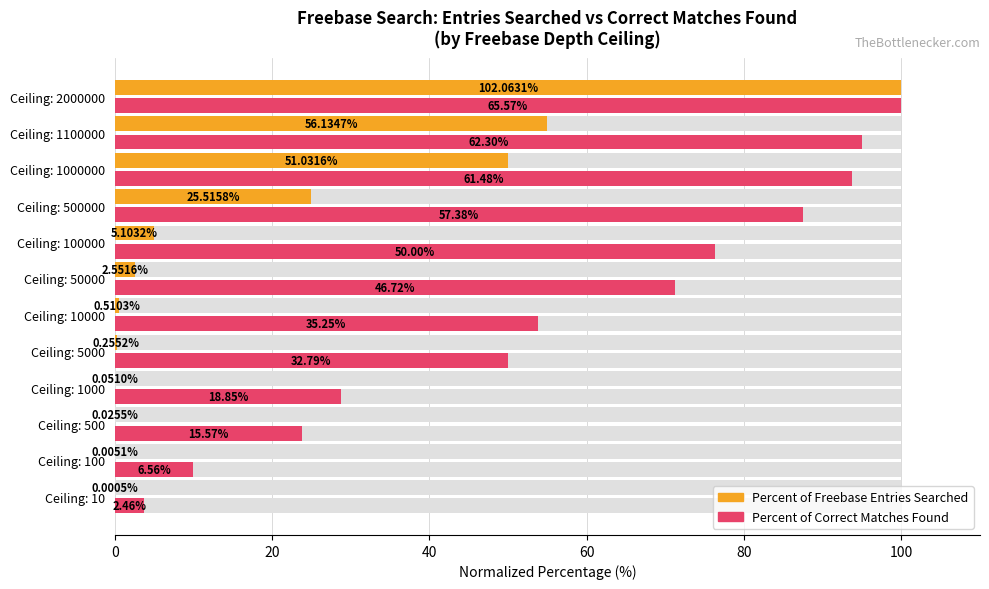

True or false: Percent of Correct Matches Found has a value of 123.6 at Ceiling: 100000.

False